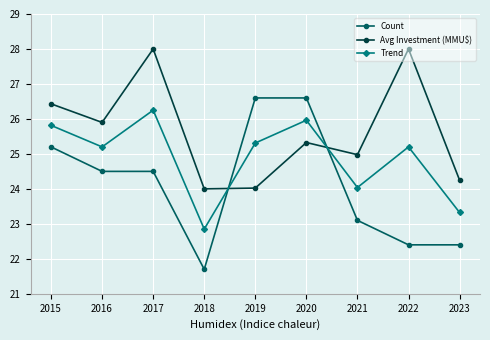

At 2023, list the series in order from smallest to largest.

Count, Trend, Avg Investment (MMU$)